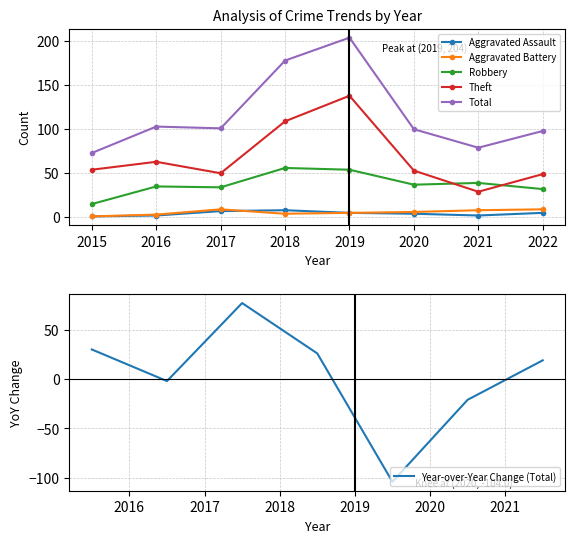

Read the Robbery value at 2022, to the nearest 10.

30